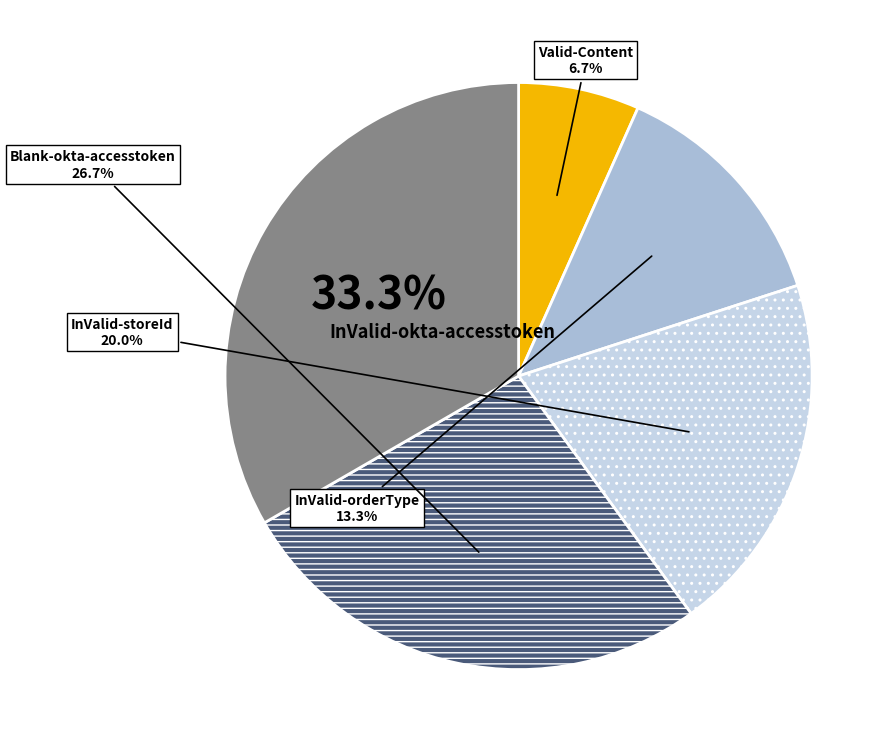

True or false: InValid-okta-accesstoken accounts for 41% of the total.

False